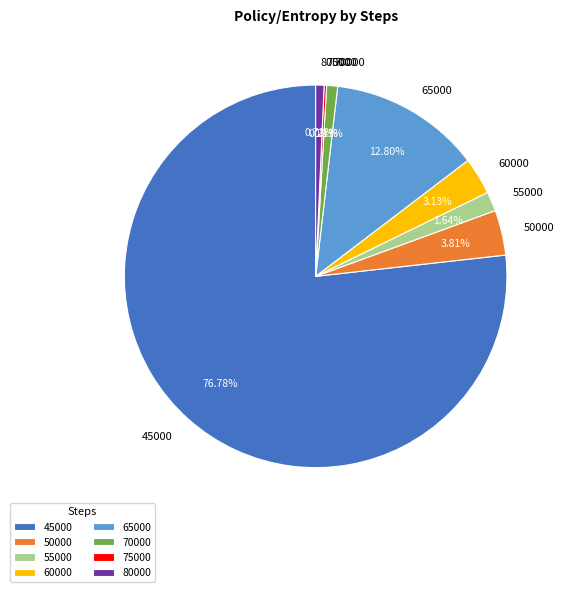

To the nearest percent, what is the difference between the largest and smallest slice percentages?

77%